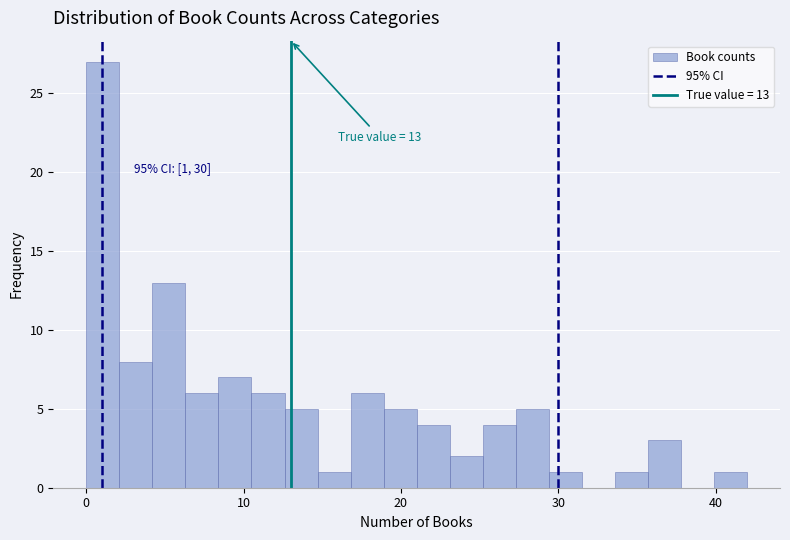

Around what value on the x-axis is the tallest bar? Give the approximate position of its centre, as read against the axis.

1